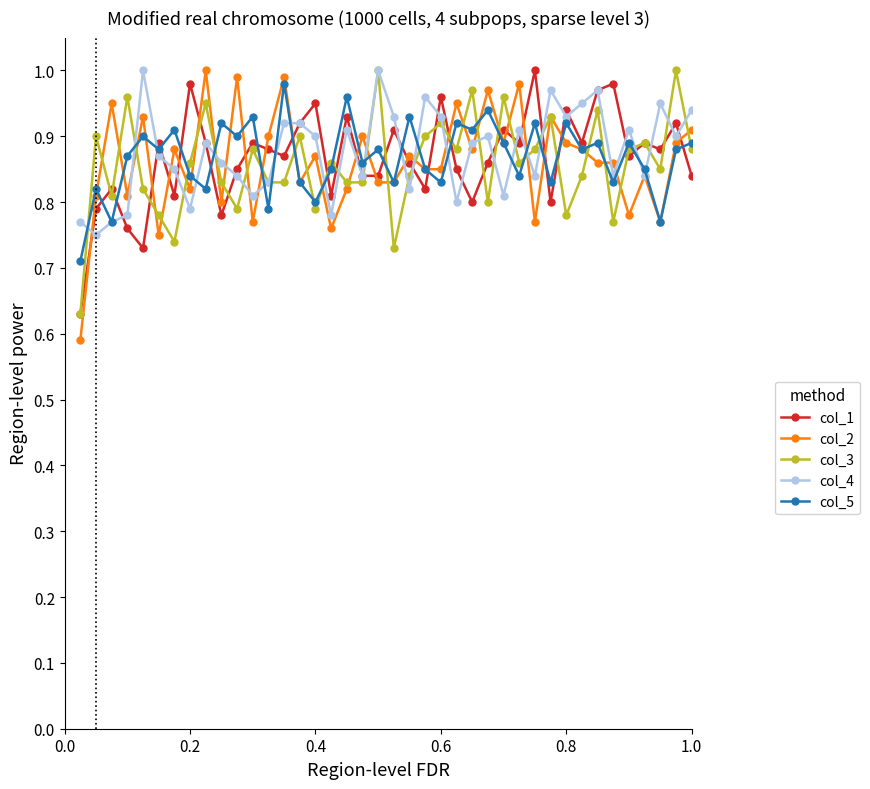

After their last crossing, which series has the higher values: col_3 or col_5?

col_5